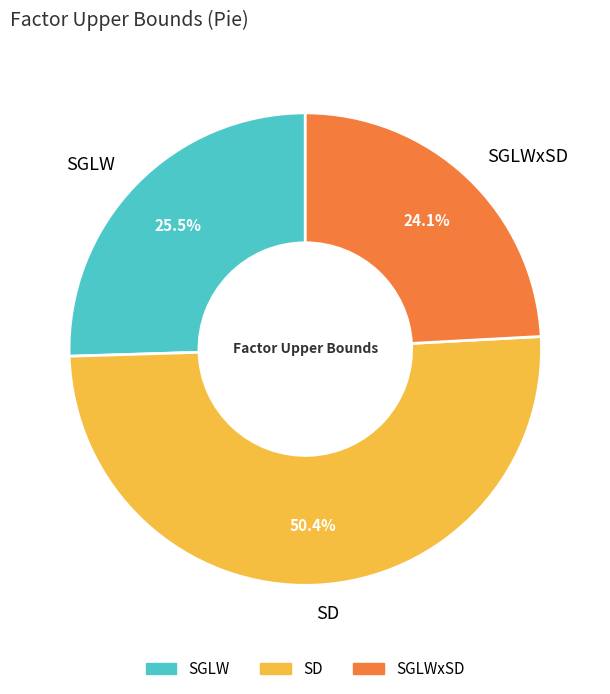

Which has a higher value, SD or SGLWxSD?

SD